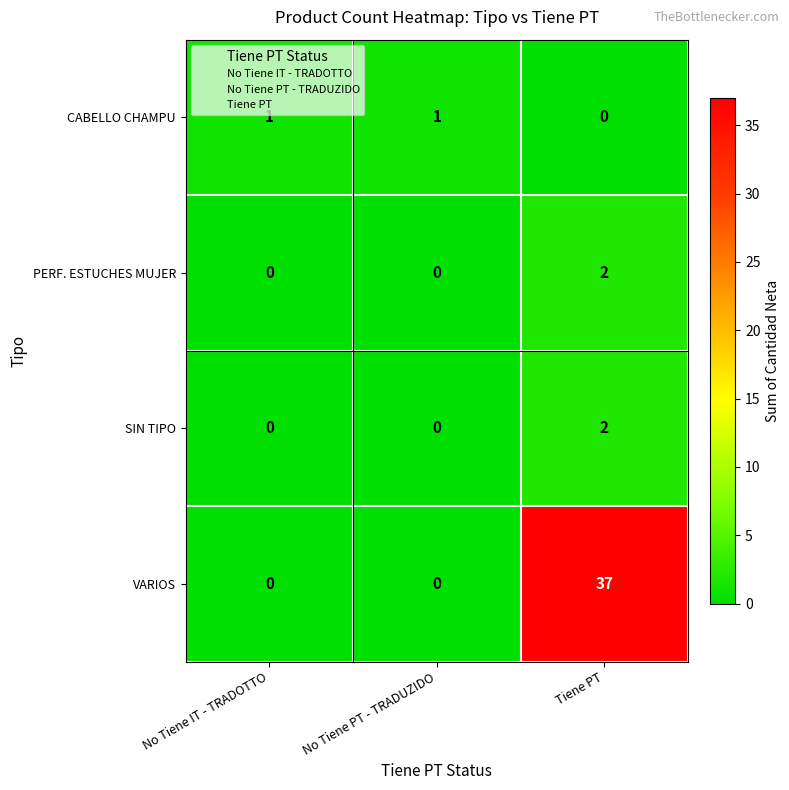

True or false: CABELLO CHAMPU has a value of 1 at No Tiene PT - TRADUZIDO.

True